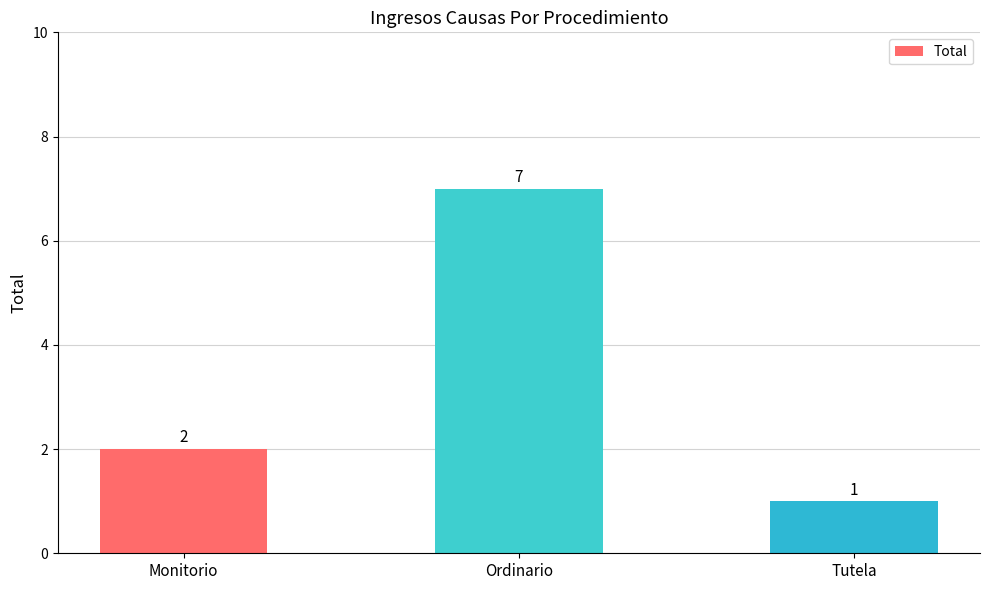

Reading left to right, transcribe all the data shown in this chart.

Monitorio=2	Ordinario=7	Tutela=1